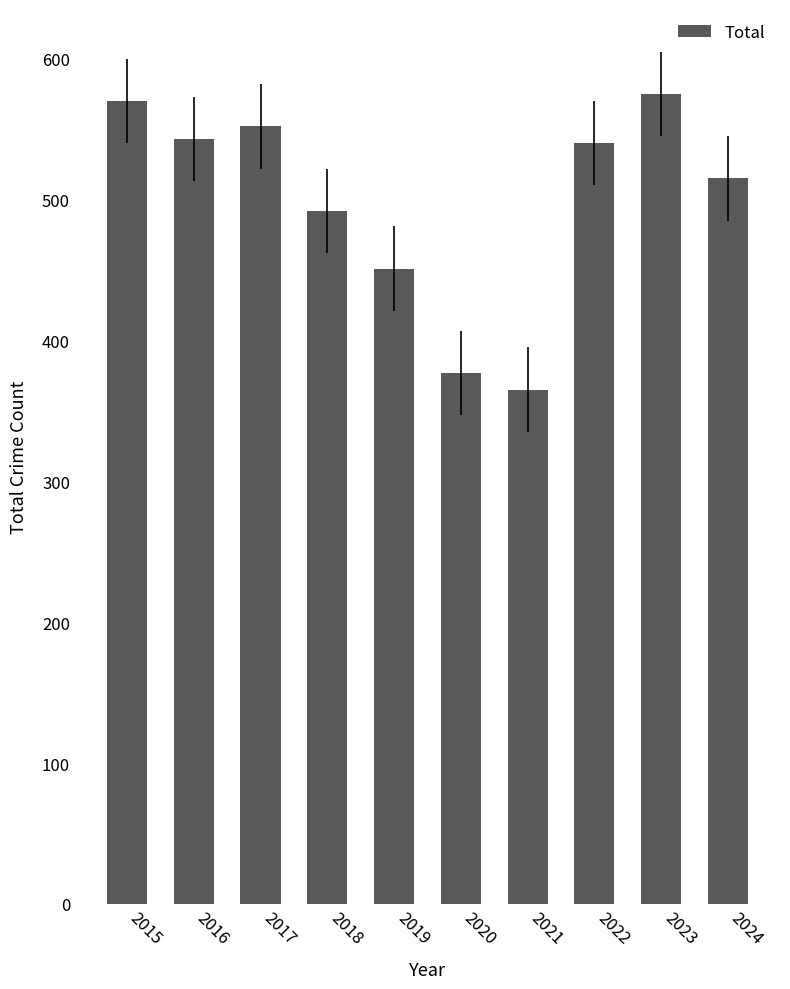

What is the minimum value shown in the chart?

365